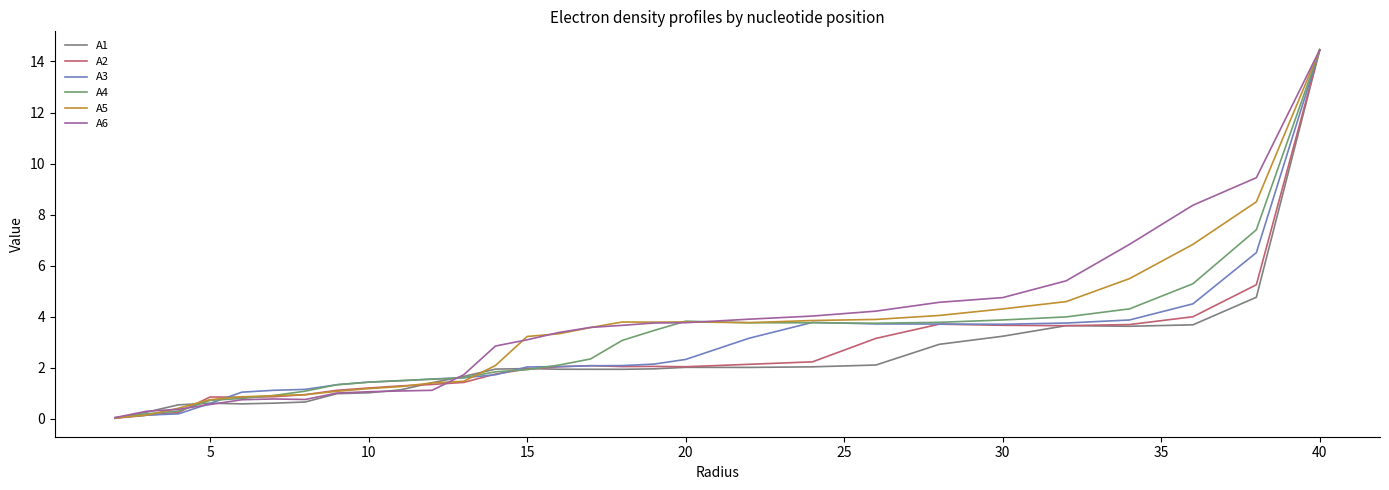

Rank the series by their maximum value, from lowest to highest.

A1, A2, A3, A4, A5, A6